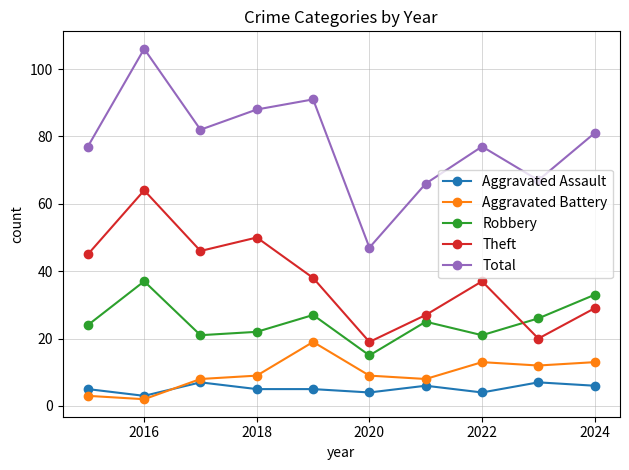

How many interior local valleys does the Total series have?

3